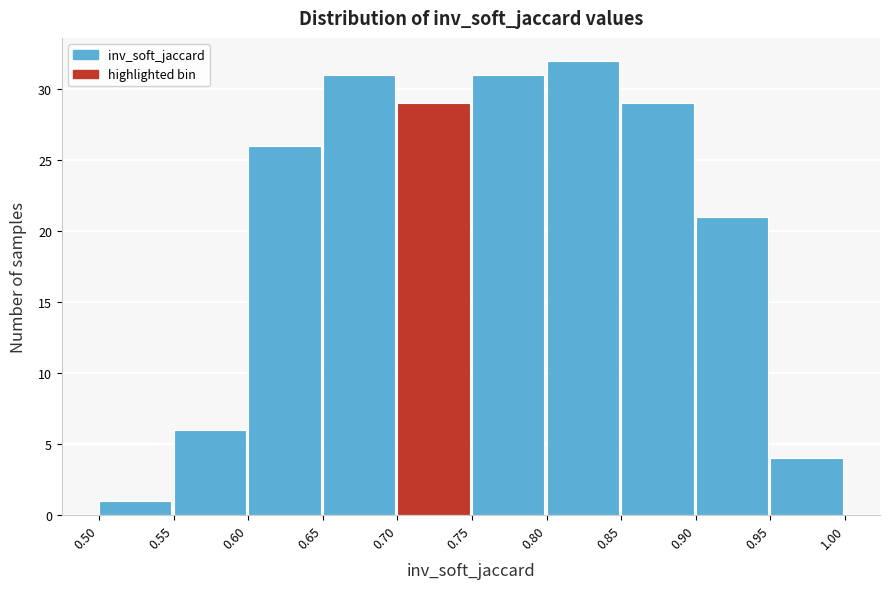

Reading left to right, transcribe this chart: for each bar, give the range it covers on the x-axis and its height. The values are not printed on the chart, so give them approximately, as read against the axis.

0.50 to 0.55: 1
0.55 to 0.60: 6
0.60 to 0.65: 26
0.65 to 0.70: 31
0.70 to 0.75: 29
0.75 to 0.80: 31
0.80 to 0.85: 32
0.85 to 0.90: 29
0.90 to 0.95: 21
0.95 to 1.00: 4